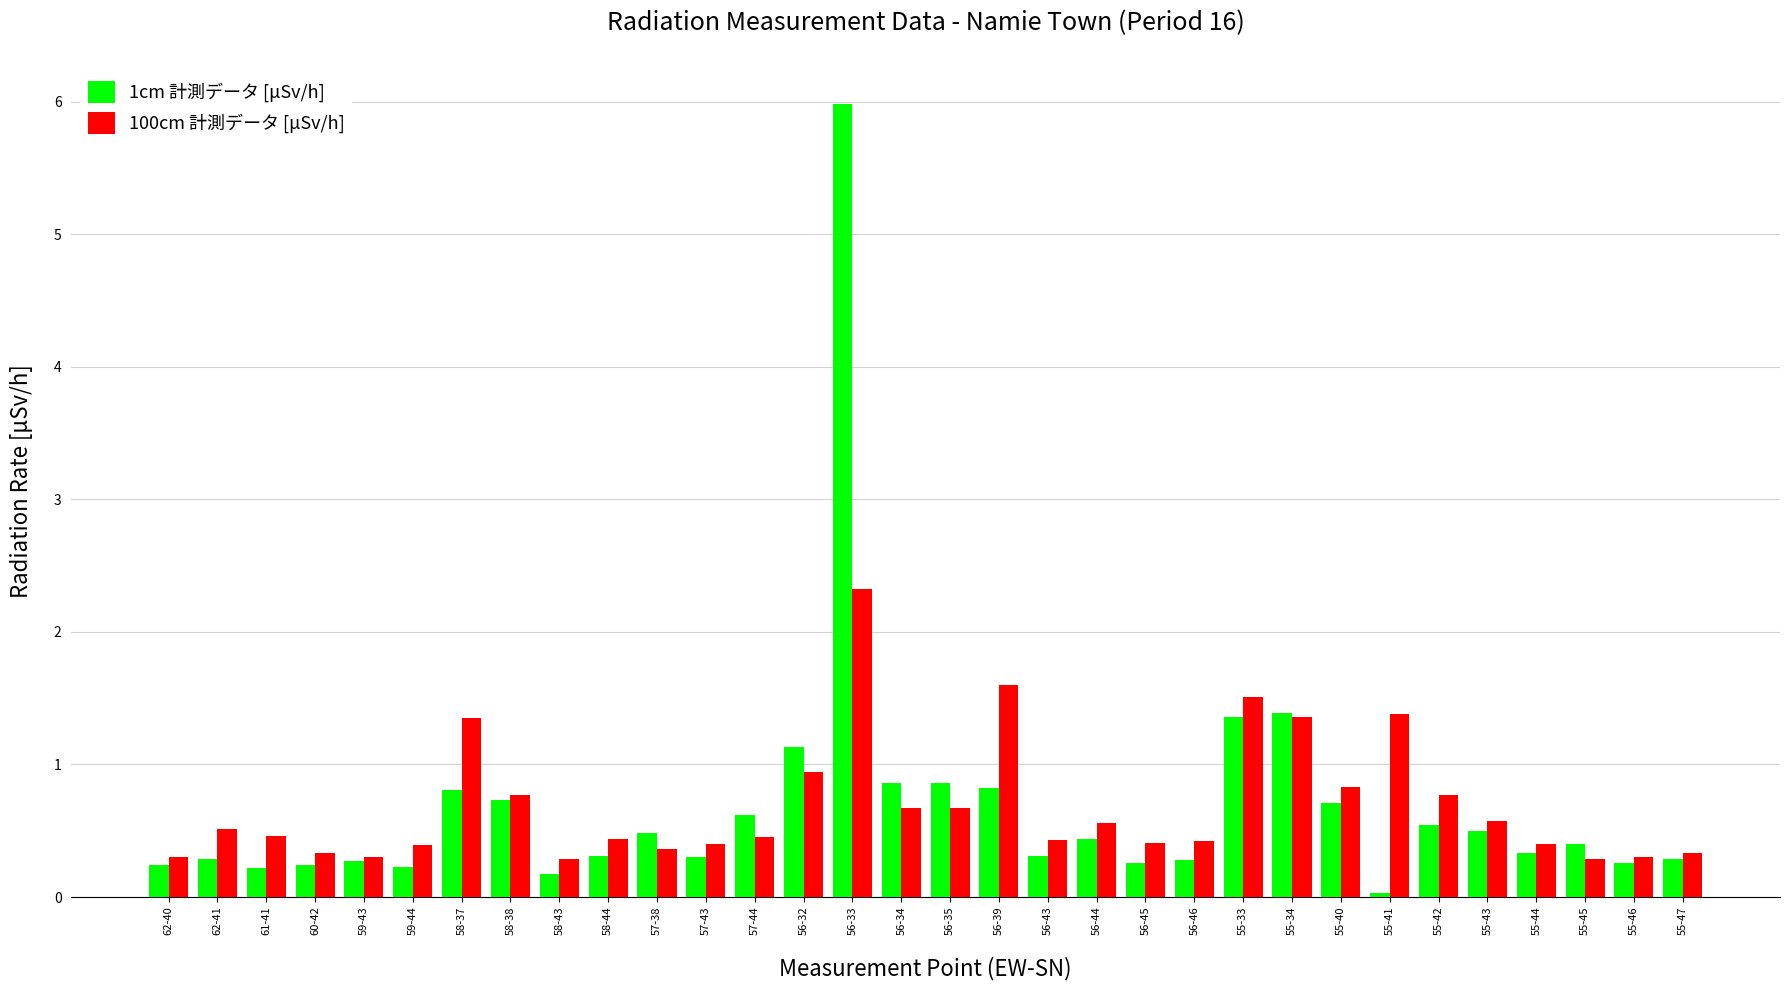

List the series in order of their peak value, lowest first.

100cm 計測データ [μSv/h], 1cm 計測データ [μSv/h]